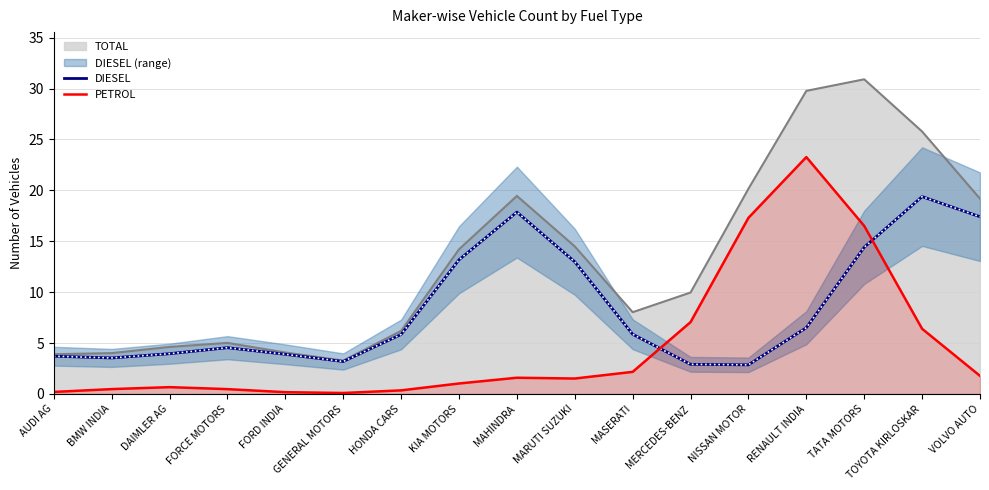

At which label does PETROL first exceed 1?

KIA MOTORS